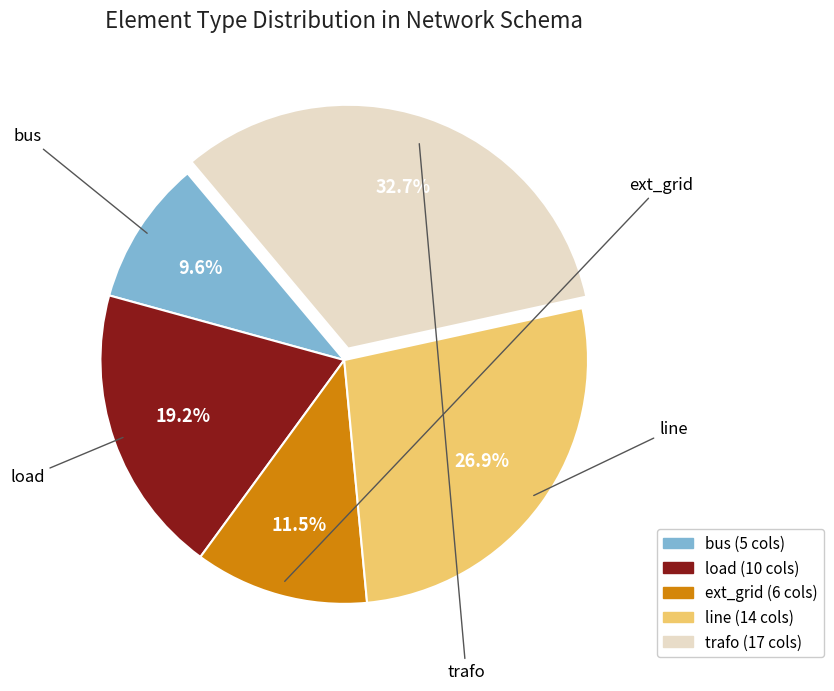

Which has a higher value, ext_grid or bus?

ext_grid